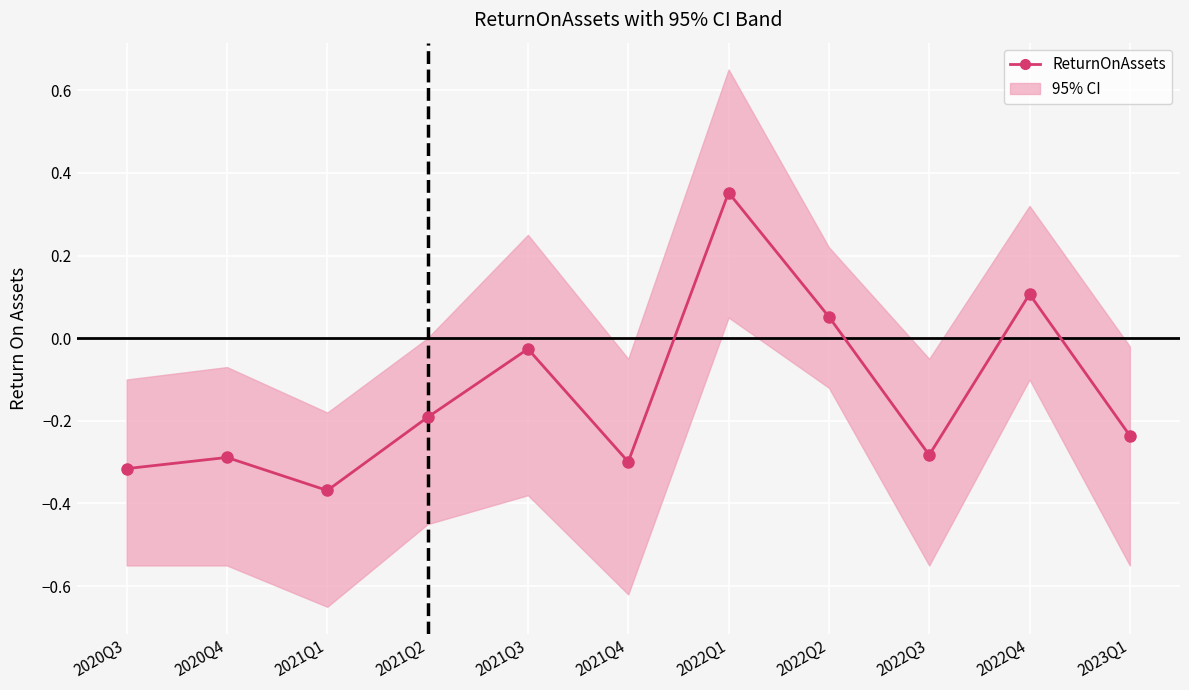

How many data points are above 0?

3